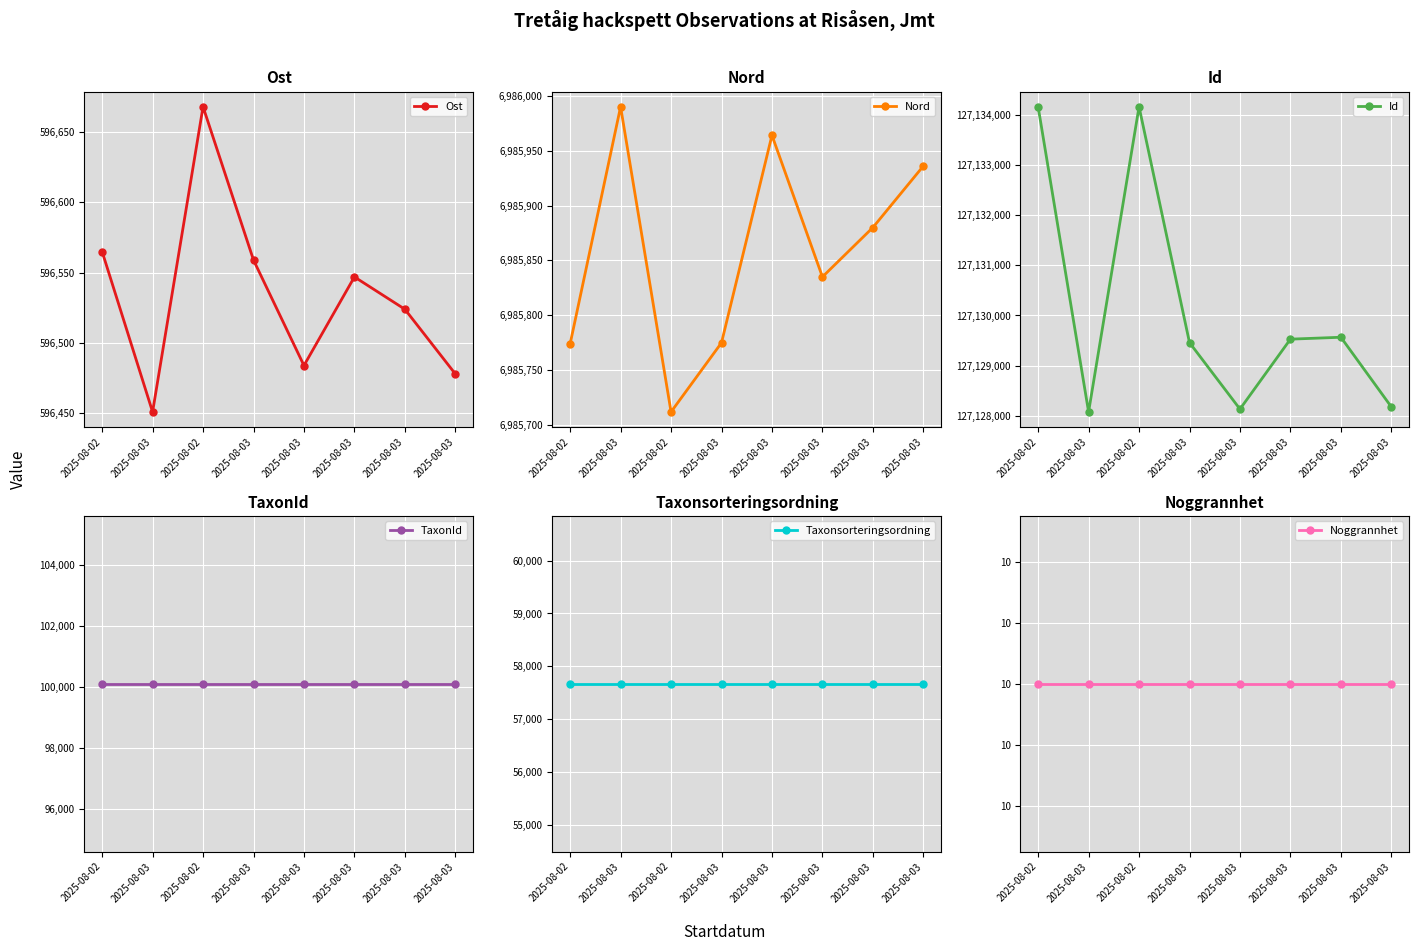

How many interior local valleys does the Ost series have?

2